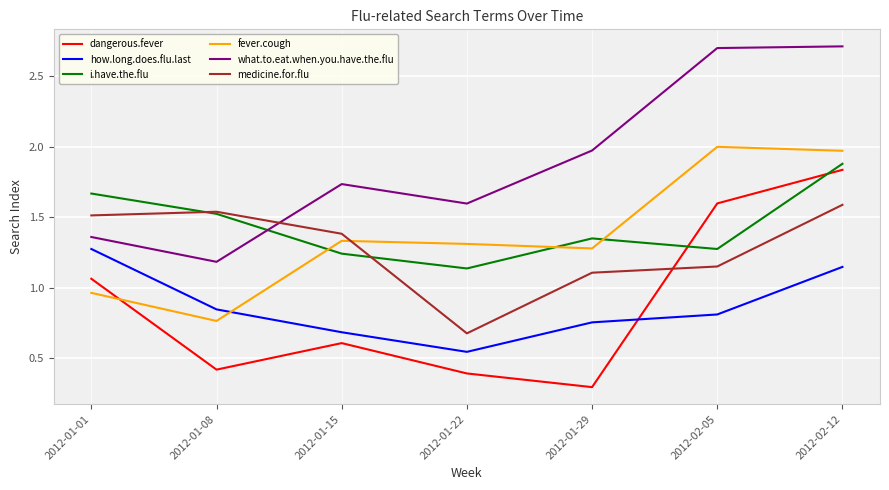

What is the greatest value displayed?

2.7